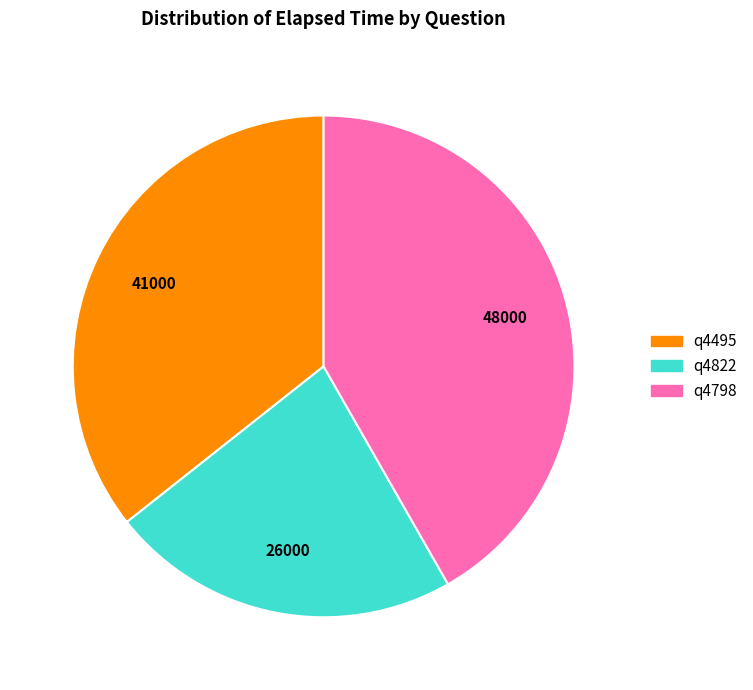

Rank the categories by value from lowest to highest.

q4822, q4495, q4798